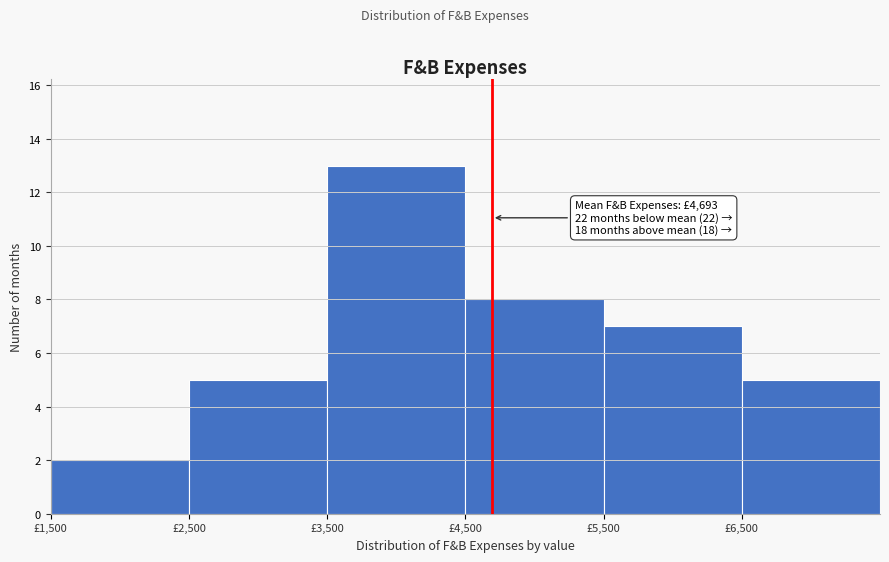

Which range on the x-axis has the tallest bar?

3500 to 4500